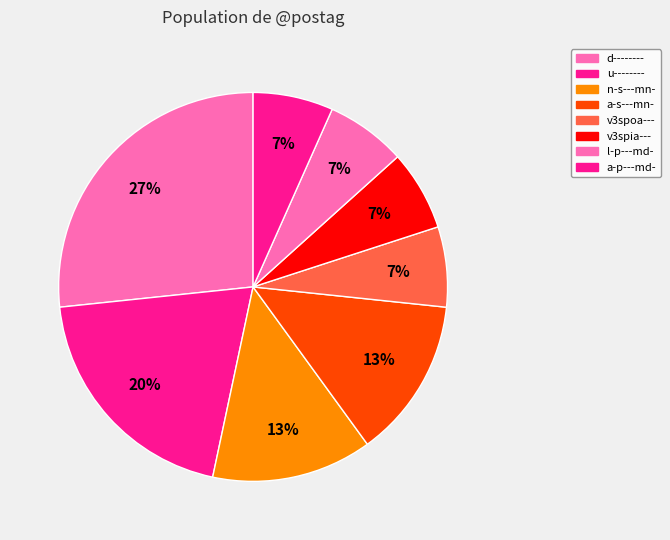

How many slices are in this pie chart?

8